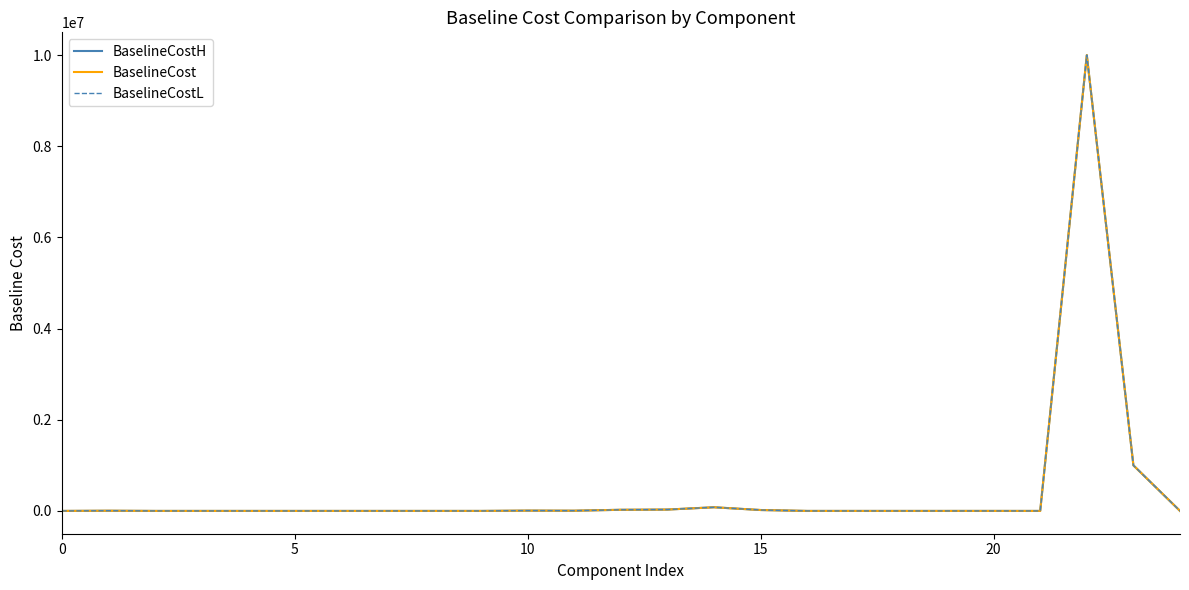

List the series in order of their overall mean, highest first.

BaselineCostL, BaselineCost, BaselineCostH